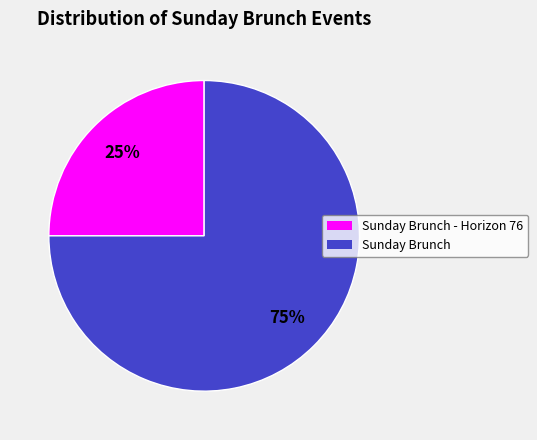

Is the sum of Sunday Brunch and Sunday Brunch - Horizon 76 greater than half?

Yes